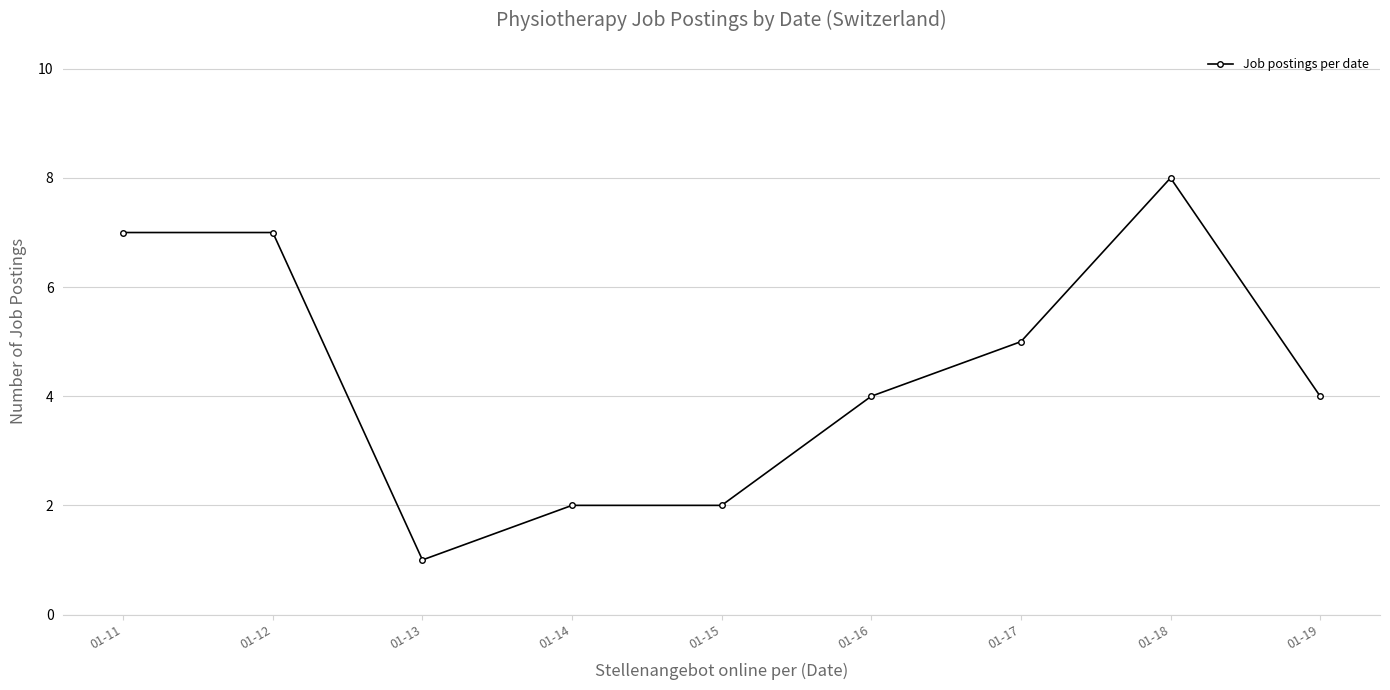

What is the greatest value displayed?

8